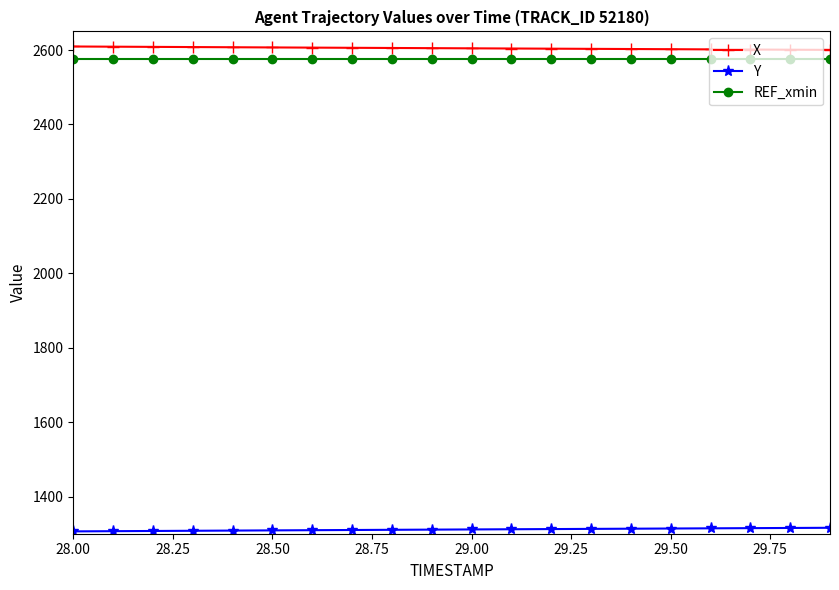

What is the sum of all REF_xmin values?

51518.7